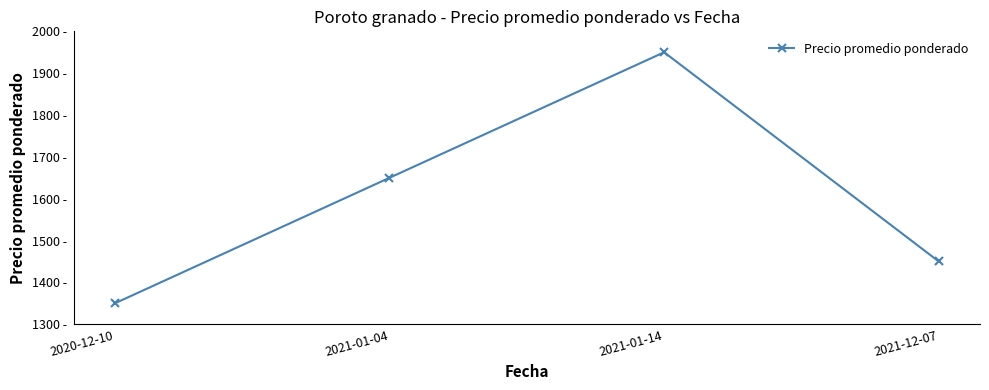

Count the values in the range 1450 to 1950.

3